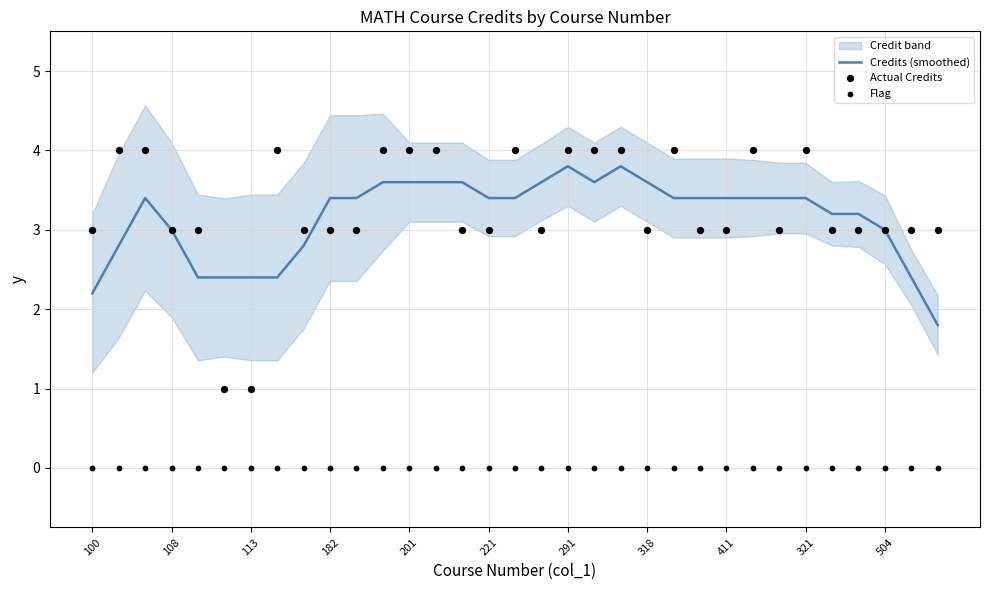

At how many categories does at least one series exceed 2?

33